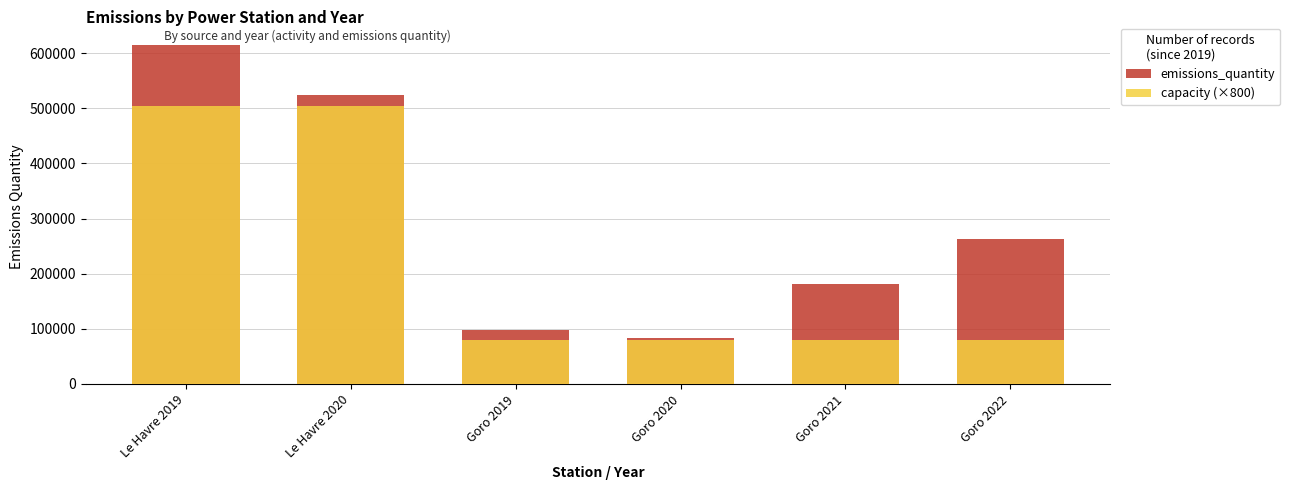

What is the value of the emissions_quantity bar at the 1st from the left?

614000